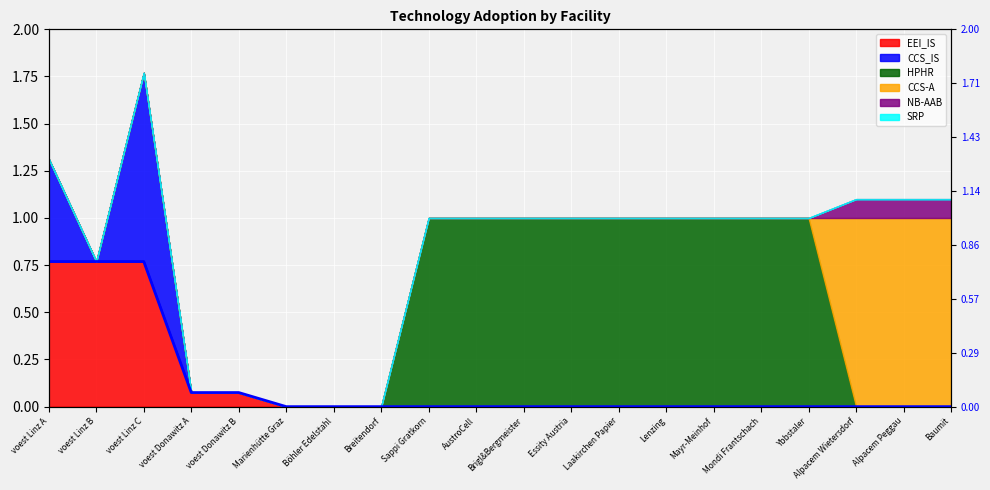

What is the average value?

0.1